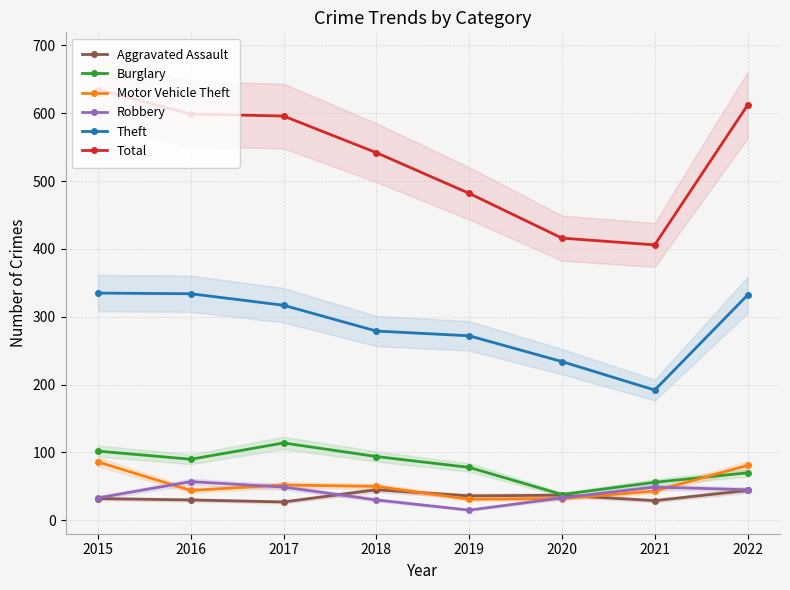

What is the difference between the maximum and minimum values in the Aggravated Assault series?

18